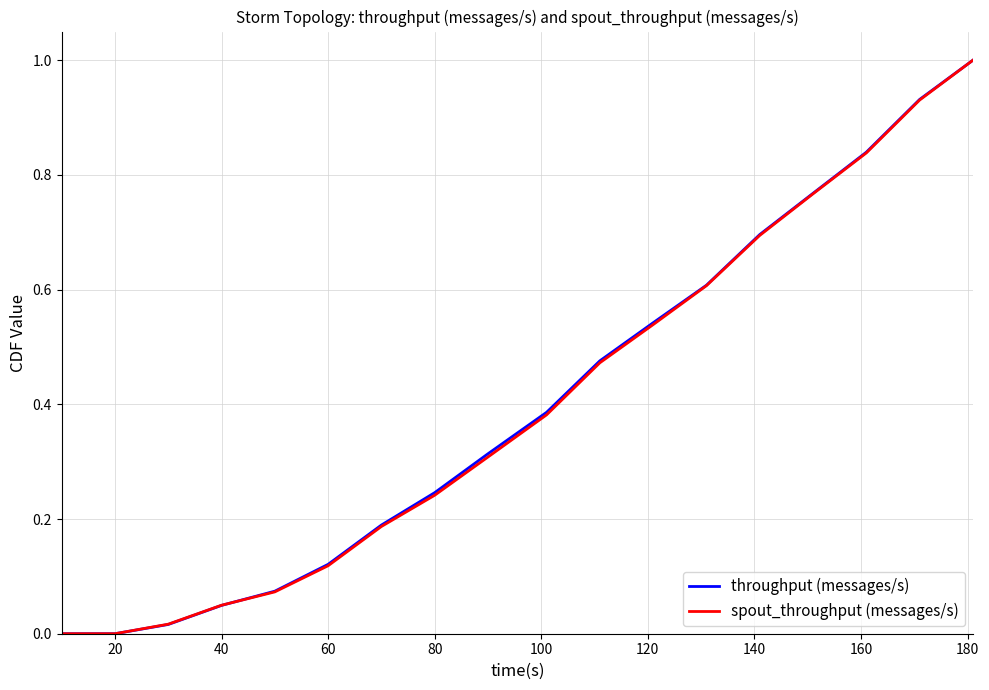

What is the maximum value for throughput (messages/s)?

1.0